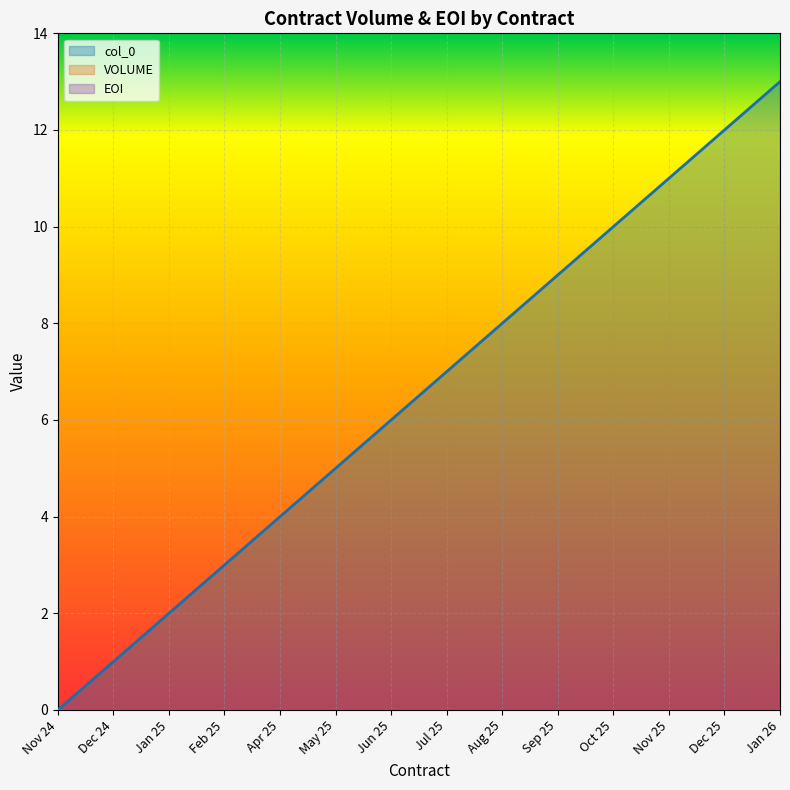

Does the chart display data point markers on the line(s)?

No